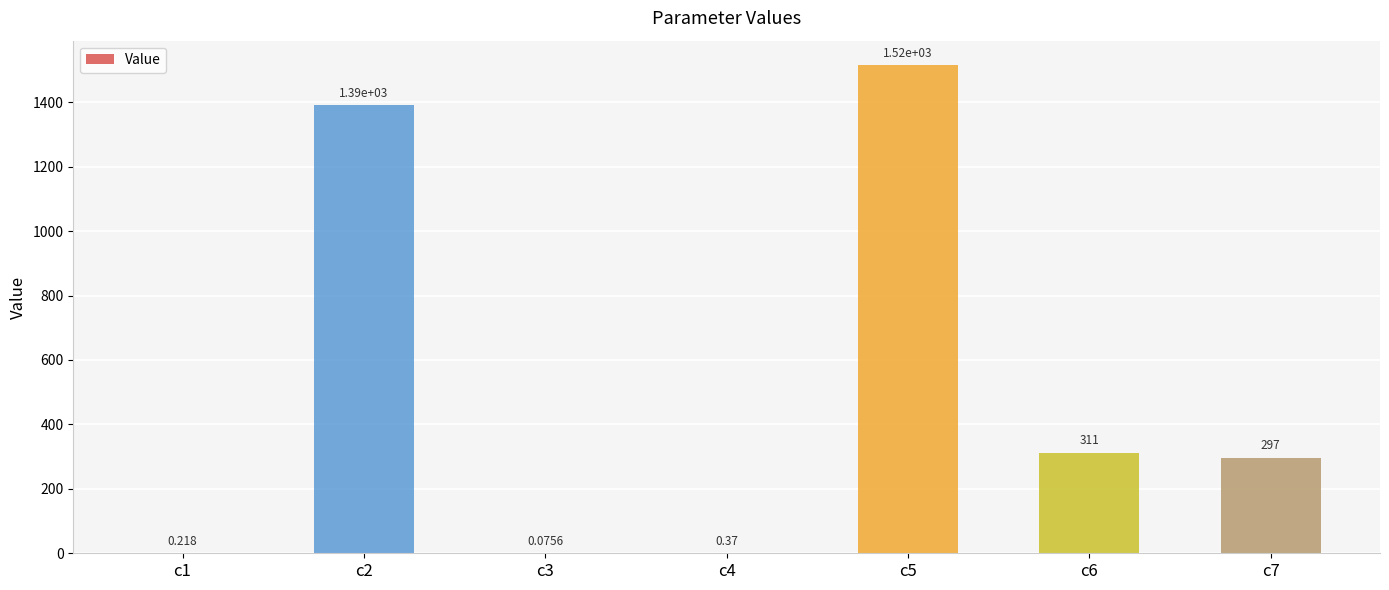

Count the number of data series in this chart.

1